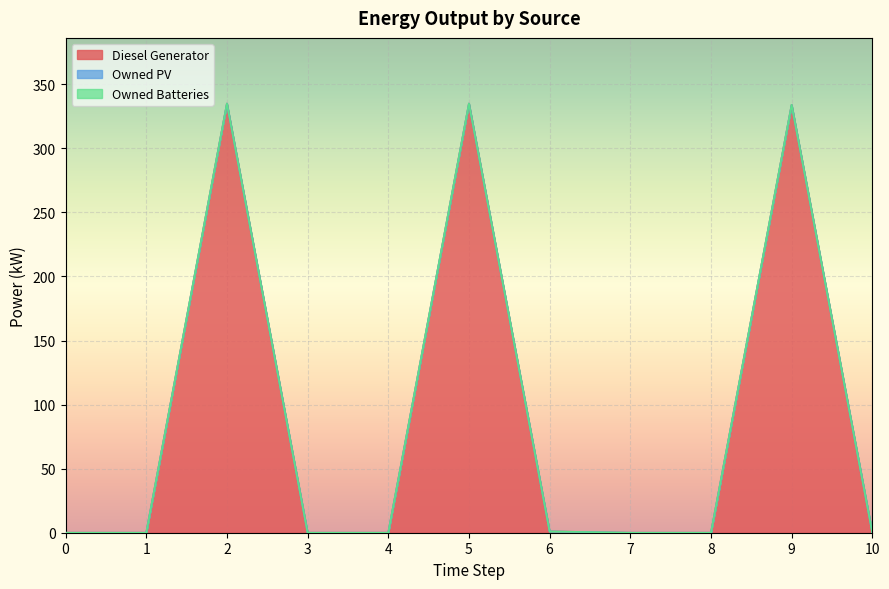

Which series has the largest range (max minus min)?

Diesel Generator